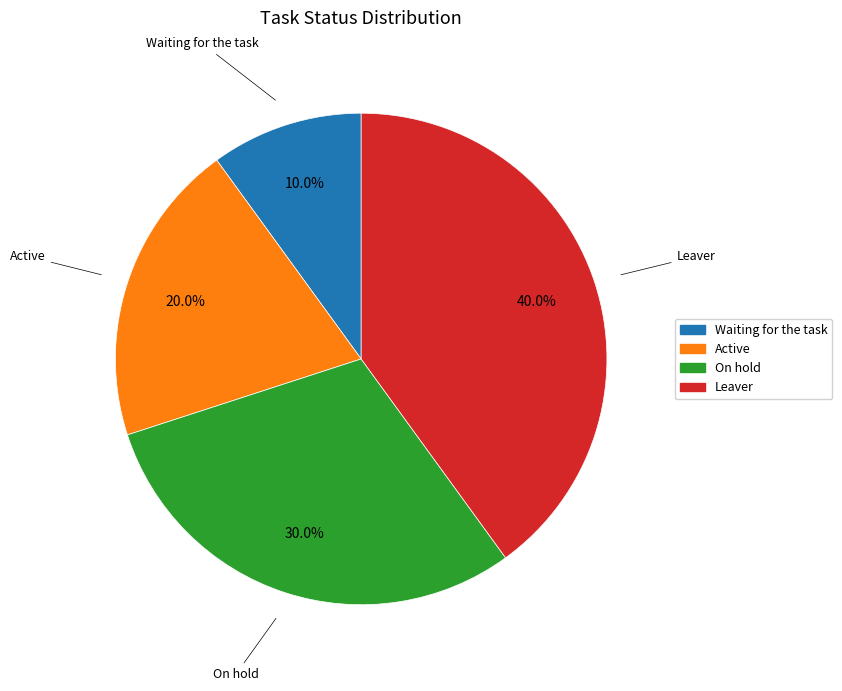

What percentage do Leaver and On hold together represent?

70.0%